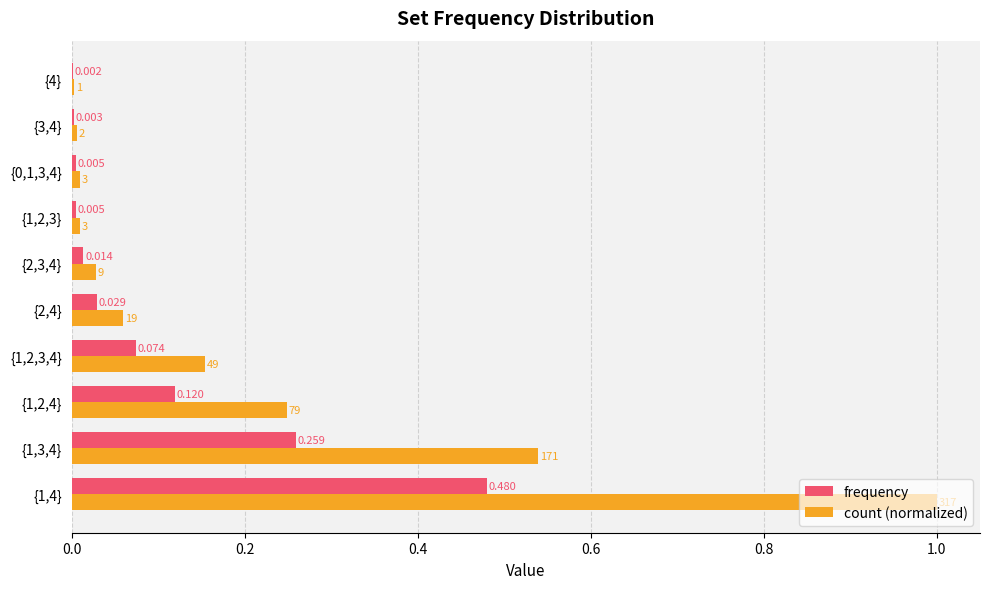

Between {1,2,3,4} and {0,1,3,4}, which series saw the biggest shift?

count (normalized)